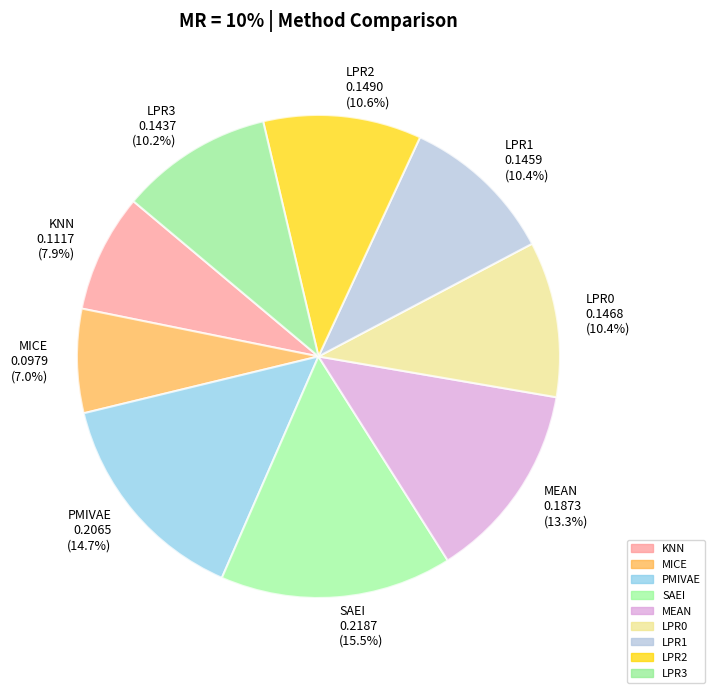

Which has a higher value, KNN 0.1117 (7.9%) or LPR1 0.1459 (10.4%)?

LPR1 0.1459 (10.4%)